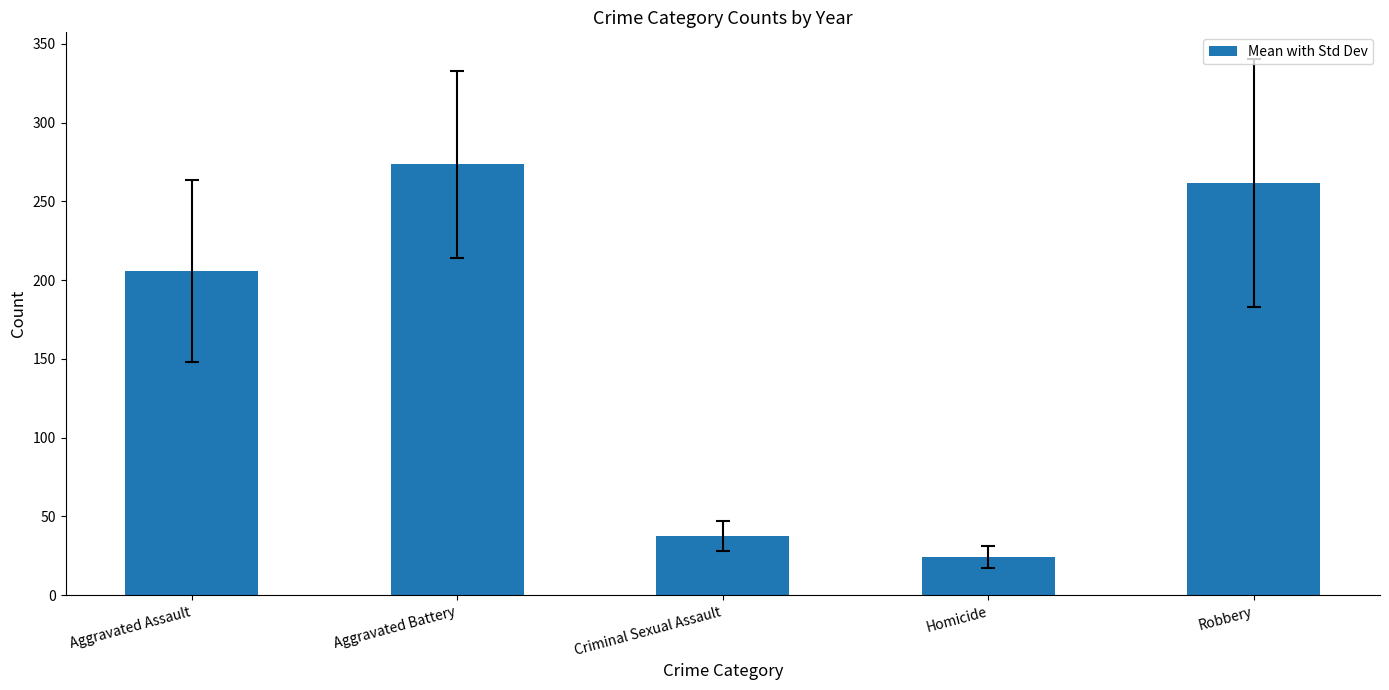

What is the difference between the second highest and second lowest values?

224.4